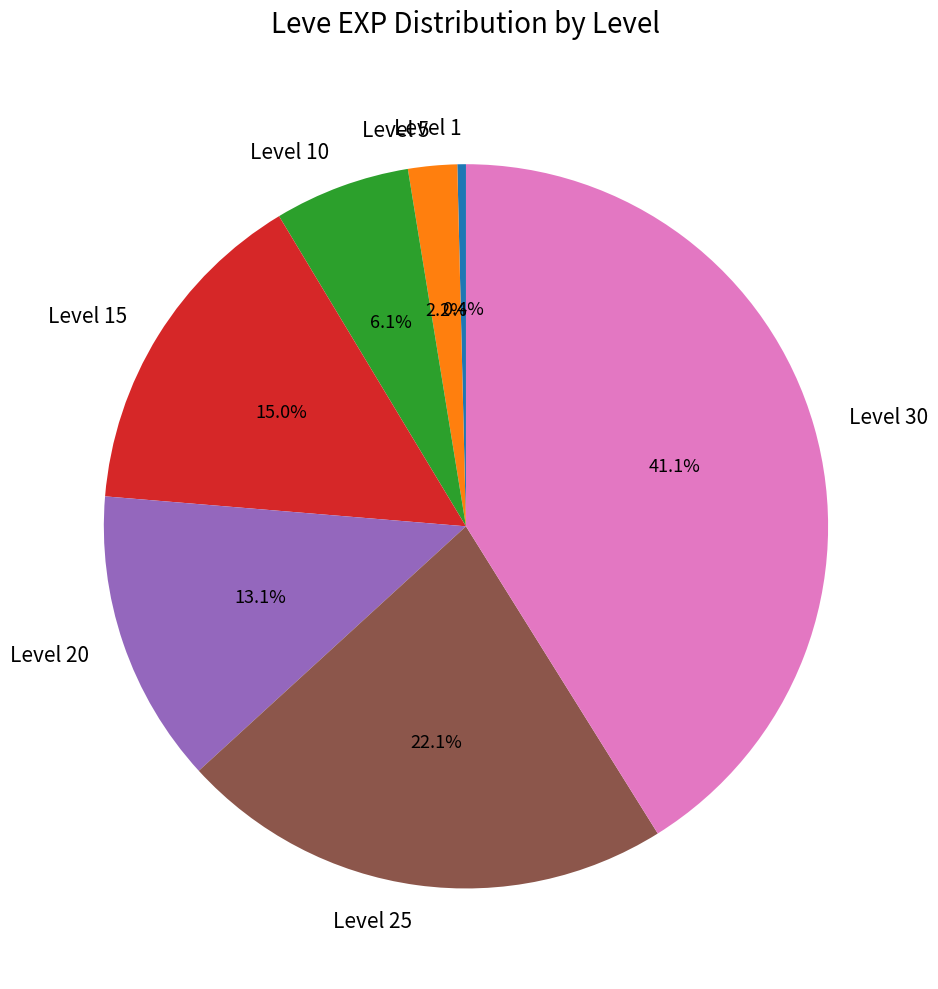

Does Level 5 represent more than half of the total?

No